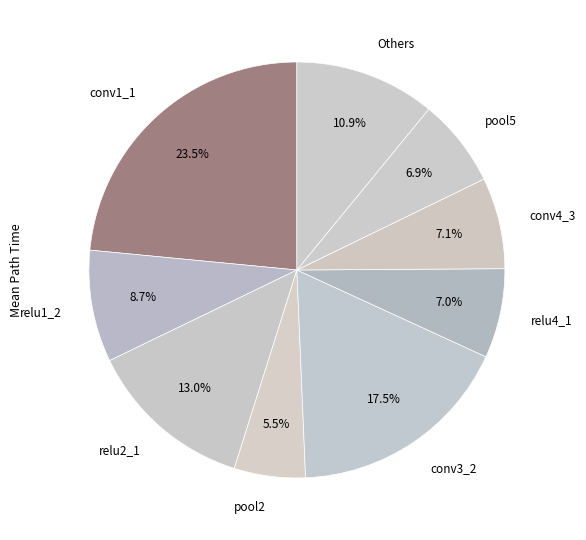

How many segments does this pie chart have?

9